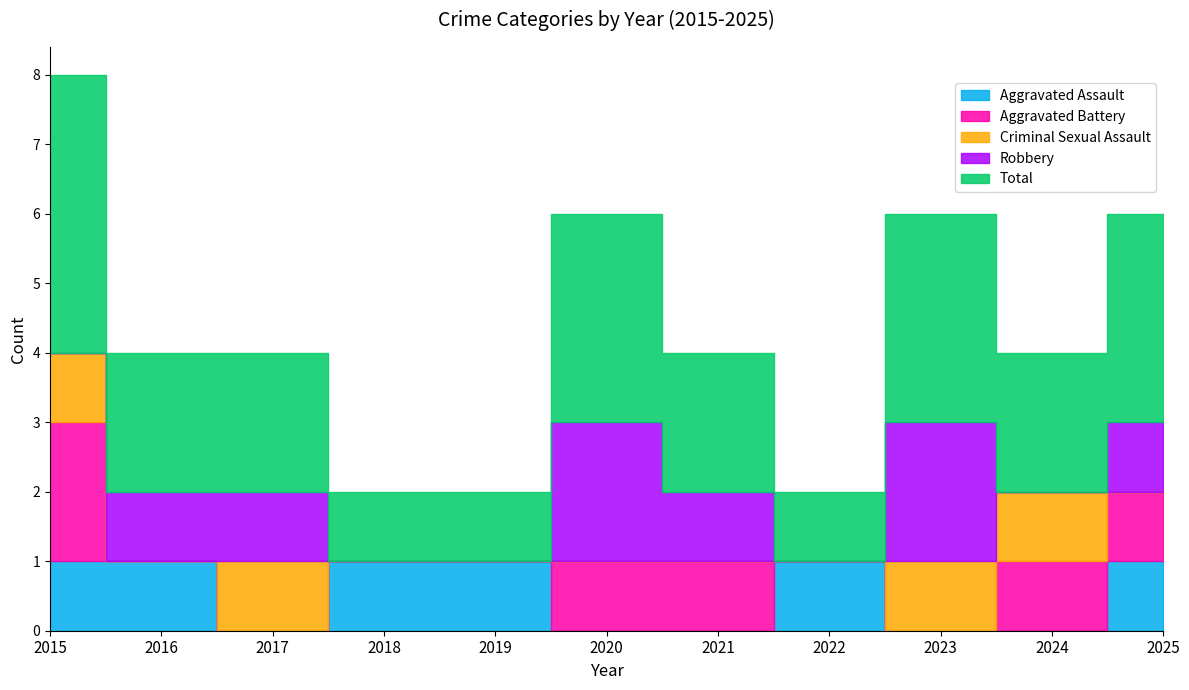

How many series are shown in this chart?

5